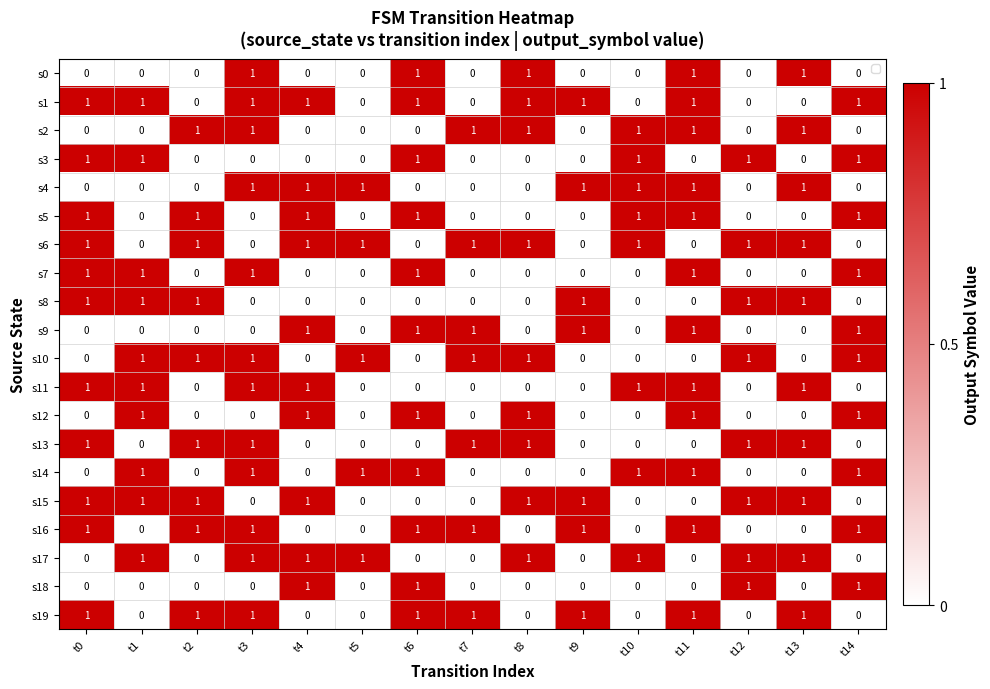

At how many categories does at least one series exceed 0?

15